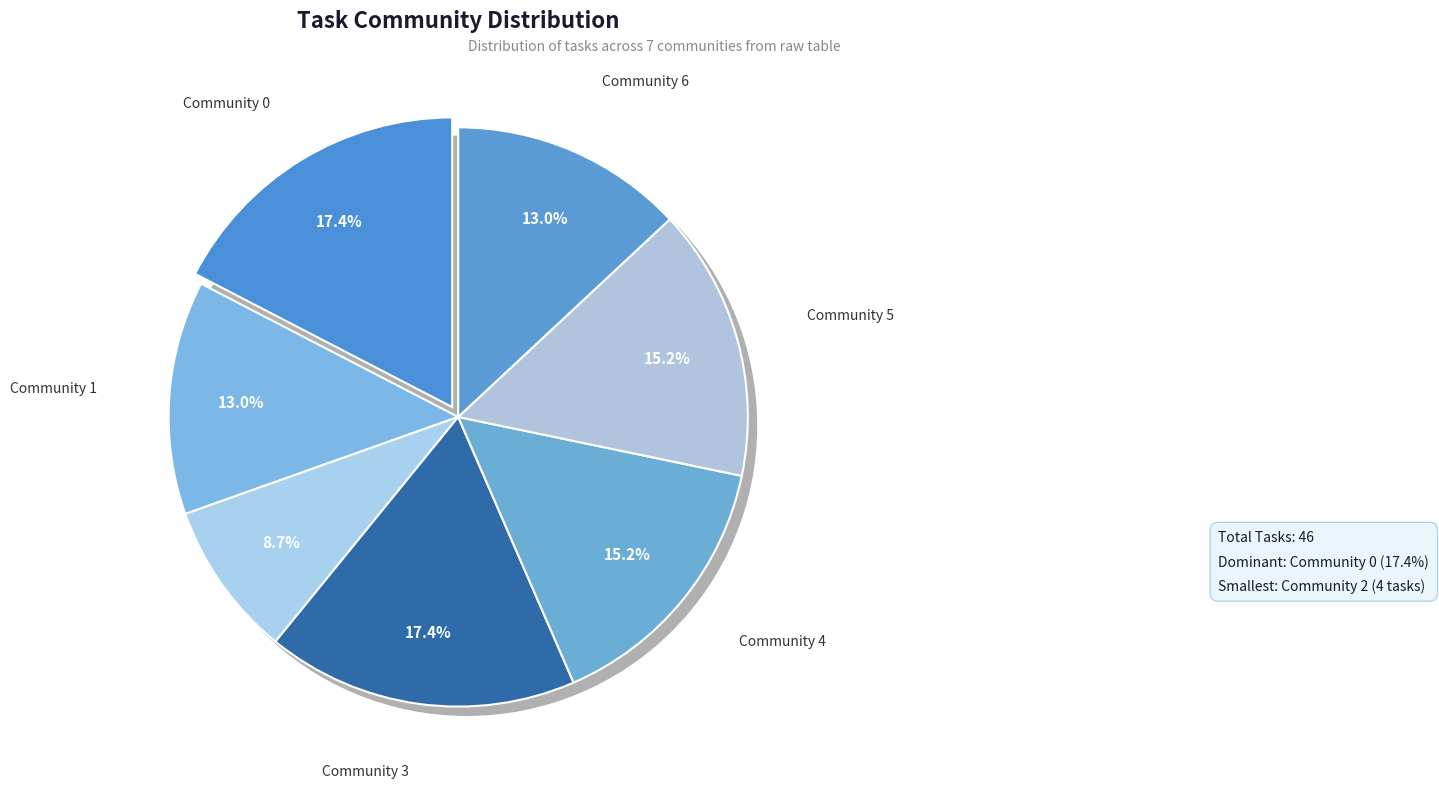

Between 6 and 2, which is larger?

6